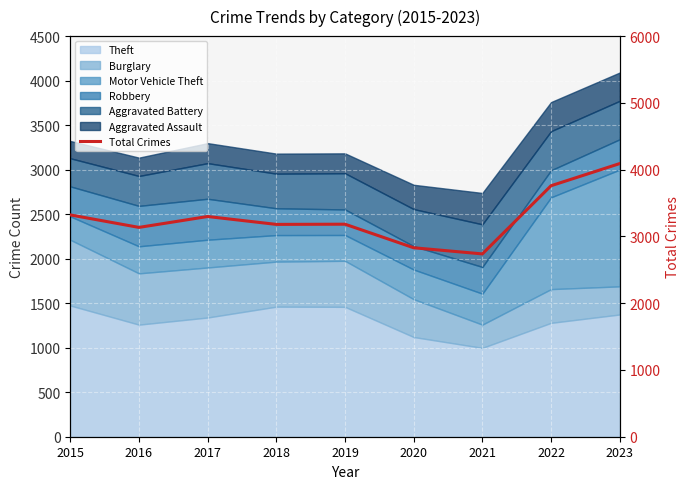

Reading left to right, extract all data points from this chart.

2015=3322	2016=3135	2017=3298	2018=3180	2019=3183	2020=2830	2021=2738	2022=3759	2023=4091